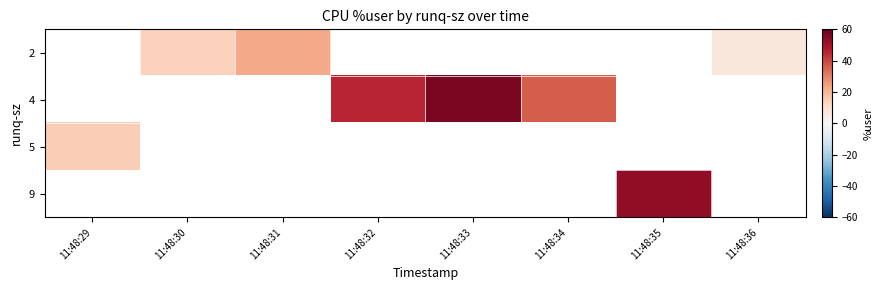

Which has a higher value, 11:48:29 or 11:48:30?

11:48:30